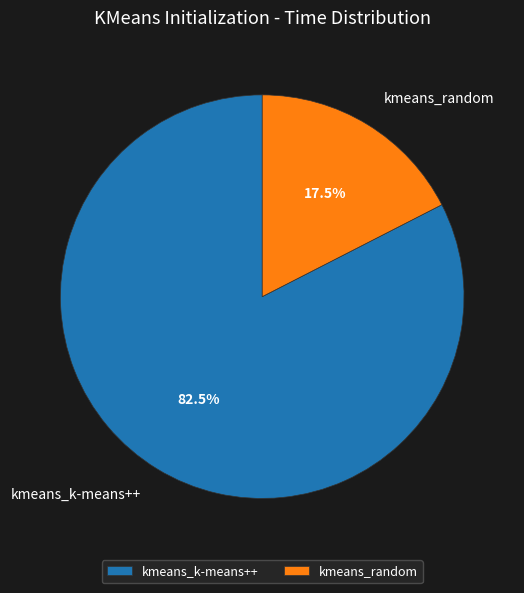

What is the ratio of the value at kmeans_k-means++ to the value at kmeans_random?

4.7